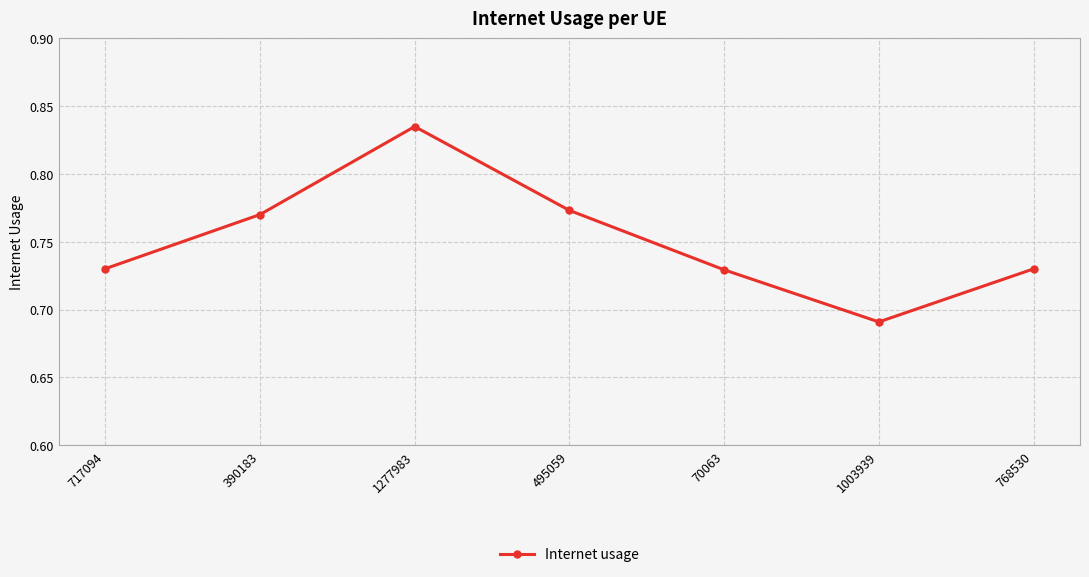

Which label corresponds to the smallest value in the chart?

1003939